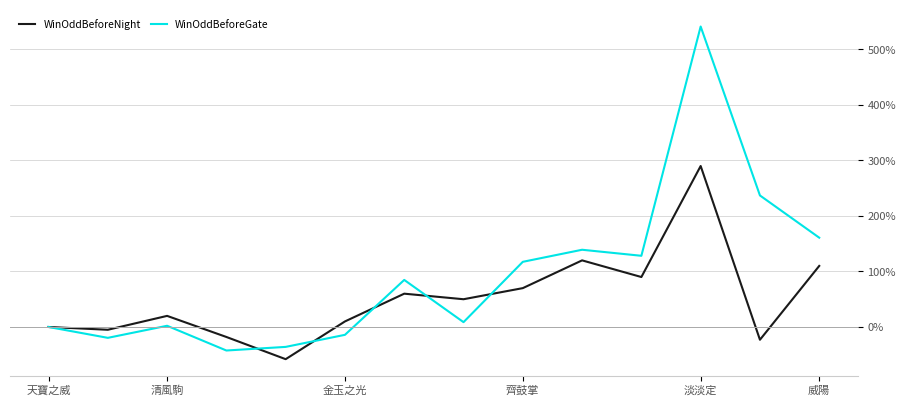

Rank the series by their maximum value, from lowest to highest.

WinOddBeforeNight, WinOddBeforeGate